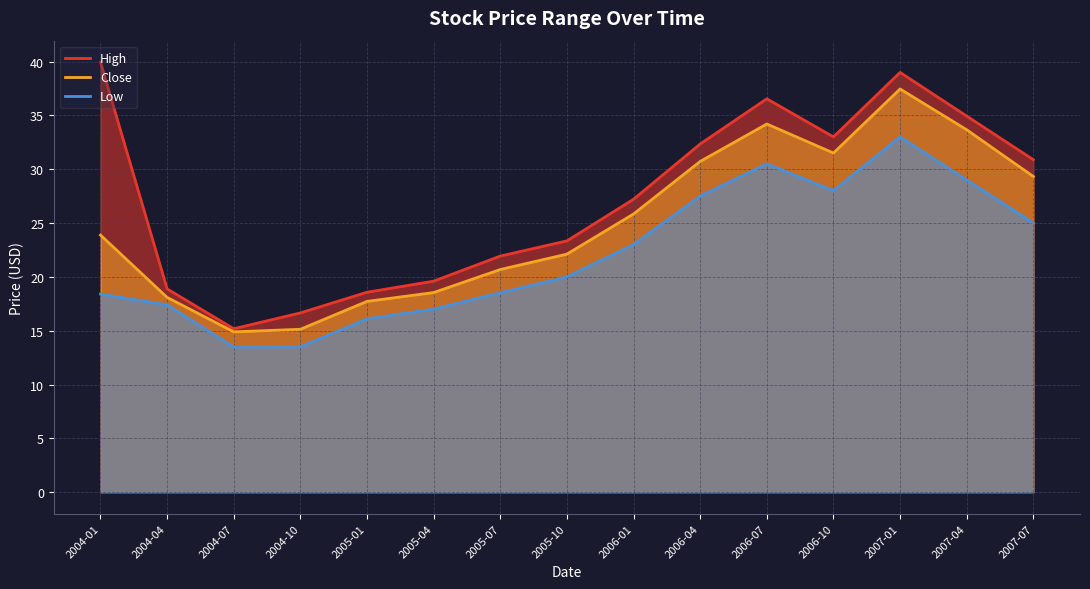

What is the approximate value of Low at 2004-07?

13.5